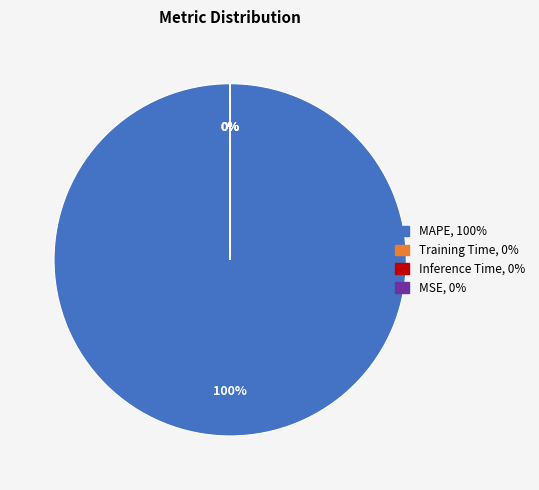

To the nearest percent, what is the difference between the largest and smallest slice percentages?

100%